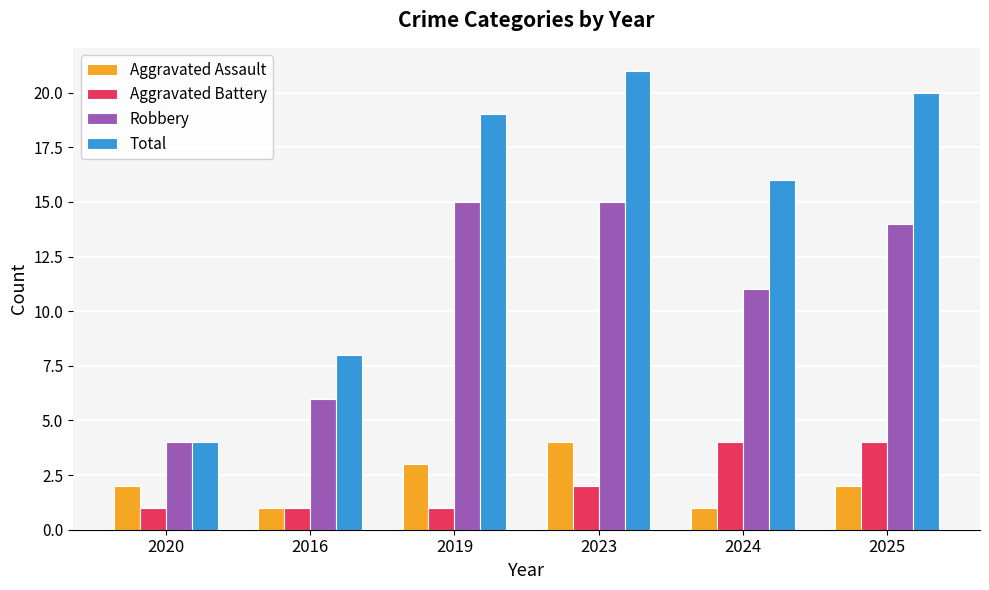

What is the difference between the highest and lowest values at 2025?

18